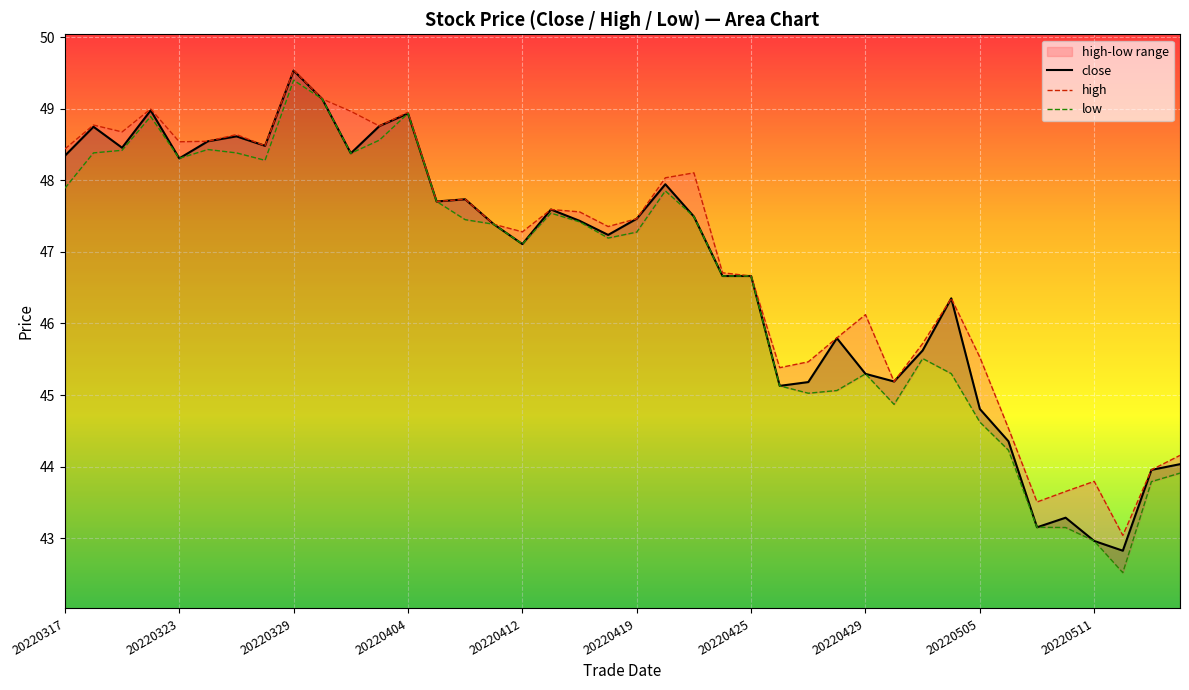

At how many categories does at least one series exceed 44?

35